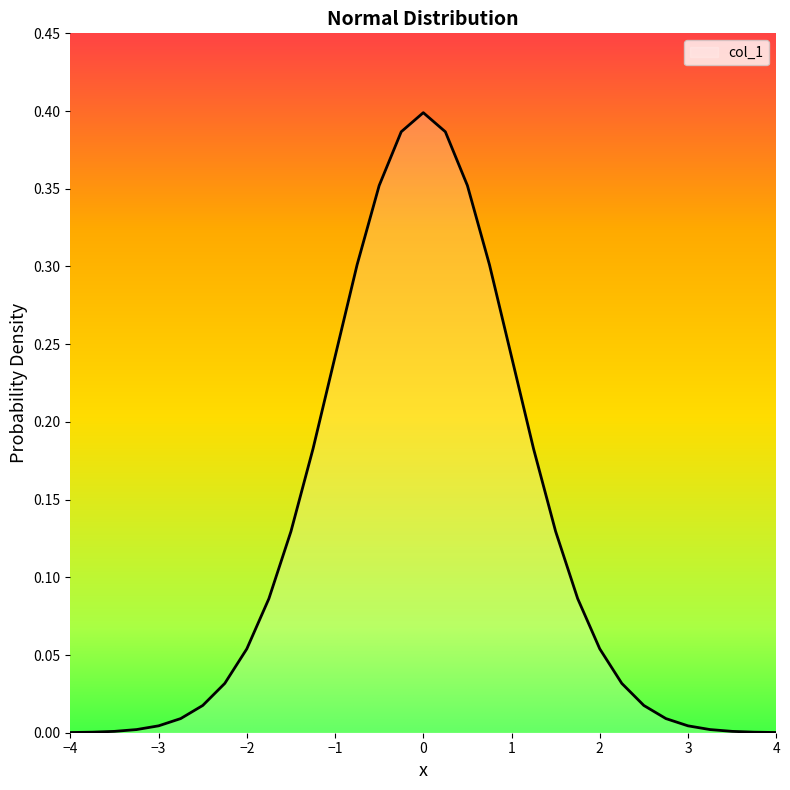

List the labels in order of value, smallest first.

-4.0, 4.0, -3.75, 3.75, -3.5, 3.5, -3.25, 3.25, -3.0, 3.0, -2.75, 2.75, -2.5, 2.5, -2.25, 2.25, -2.0, 2.0, -1.75, 1.75, -1.5, 1.5, -1.25, 1.25, -1.0, 1.0, -0.75, 0.75, -0.5, 0.5, -0.25, 0.25, 0.0